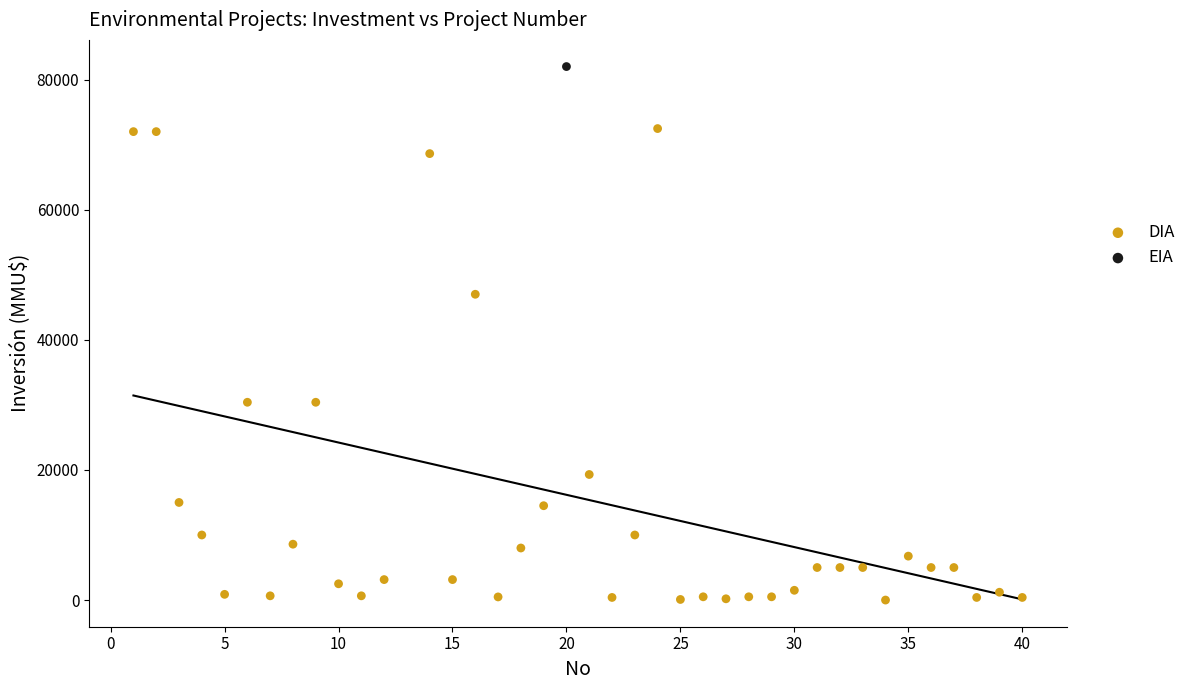

What are all the series names shown in the legend?

DIA, EIA